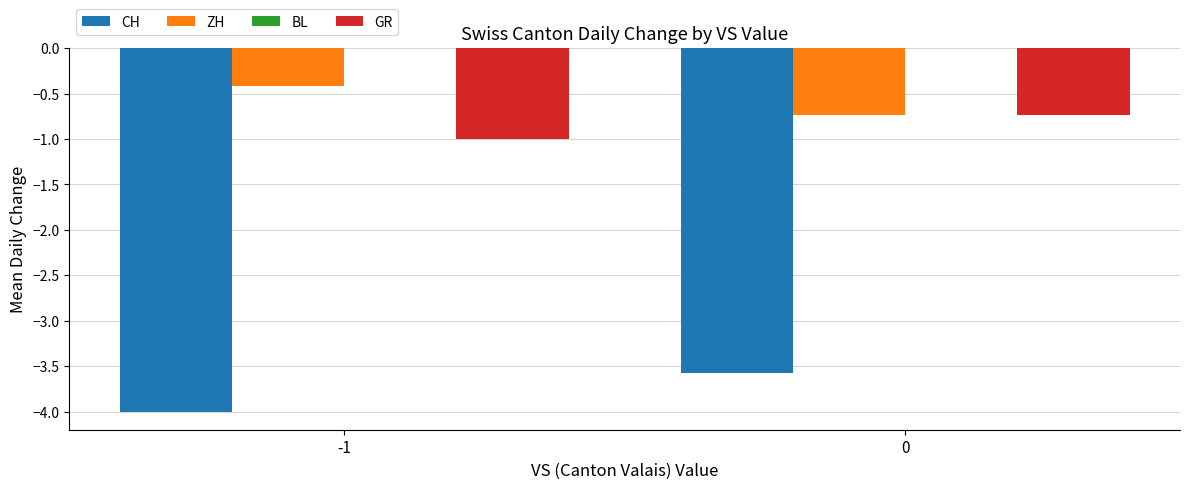

True or false: CH has a value of -1.0 at 0.

False